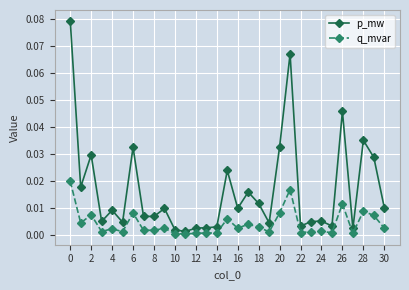

List the series in order of their peak value, lowest first.

q_mvar, p_mw